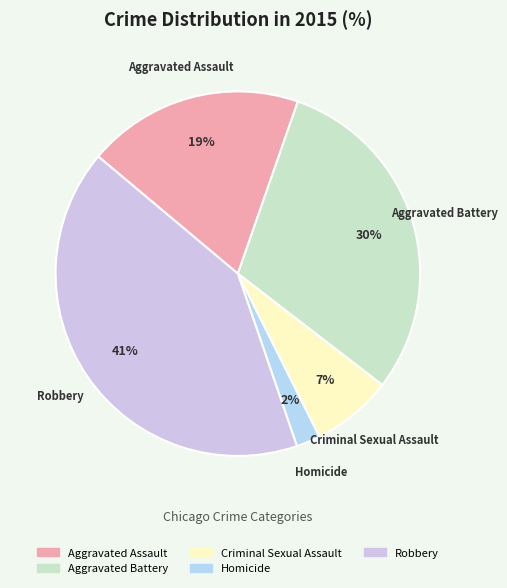

What is the smallest slice in the pie chart?

Homicide